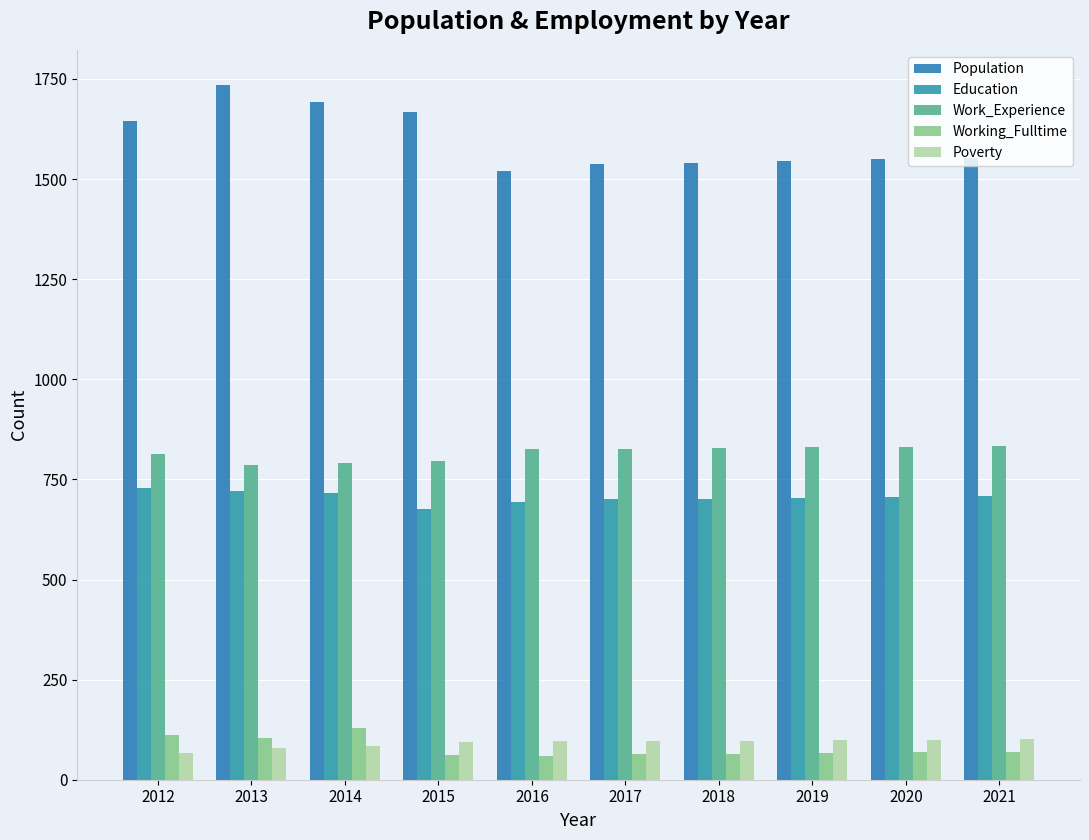

Where is Population nearest to the value 1628?

2012